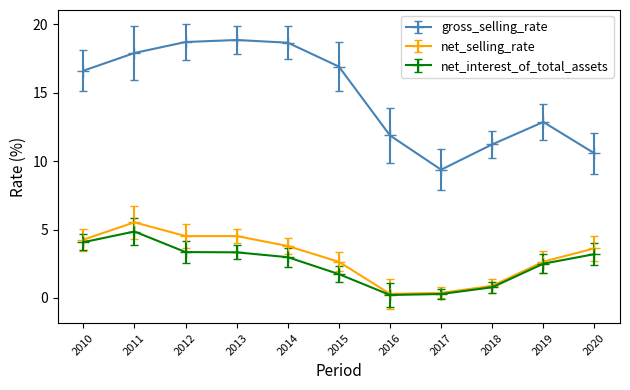

At which category does net_selling_rate reach its first local peak?

2011